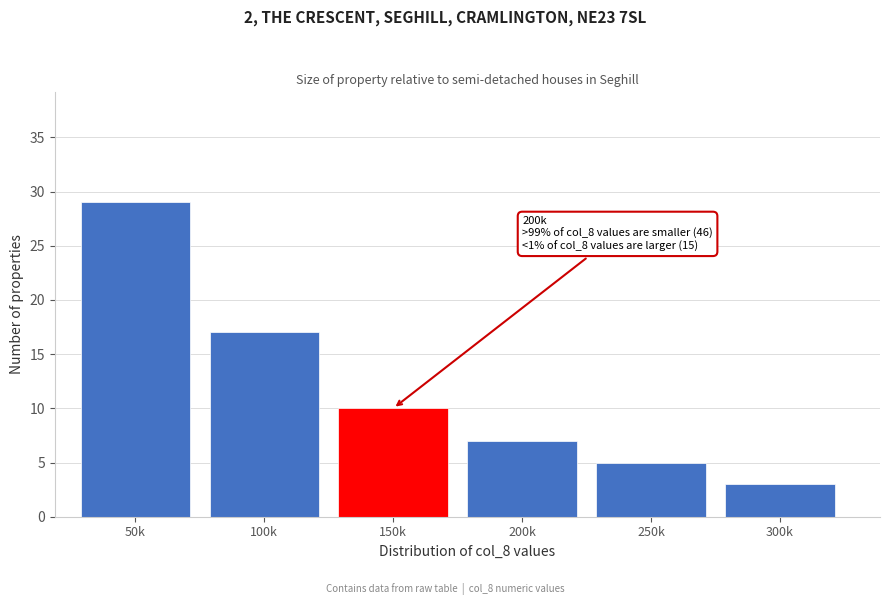

Reading left to right, extract all data points from this chart.

50k=29	100k=17	150k=10	200k=7	250k=5	300k=3